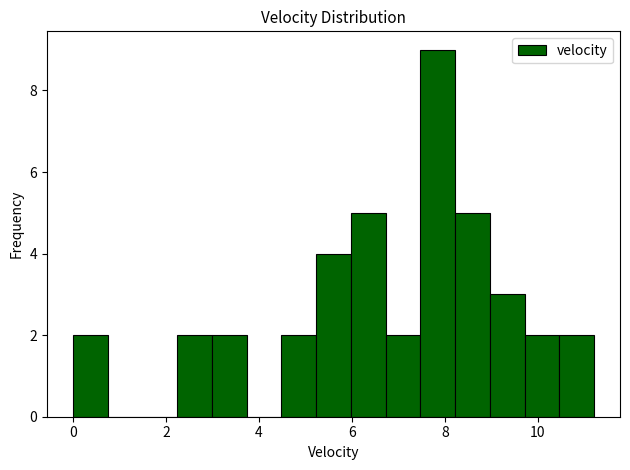

Around what value on the x-axis is the tallest bar? Give the approximate position of its centre, as read against the axis.

7.8